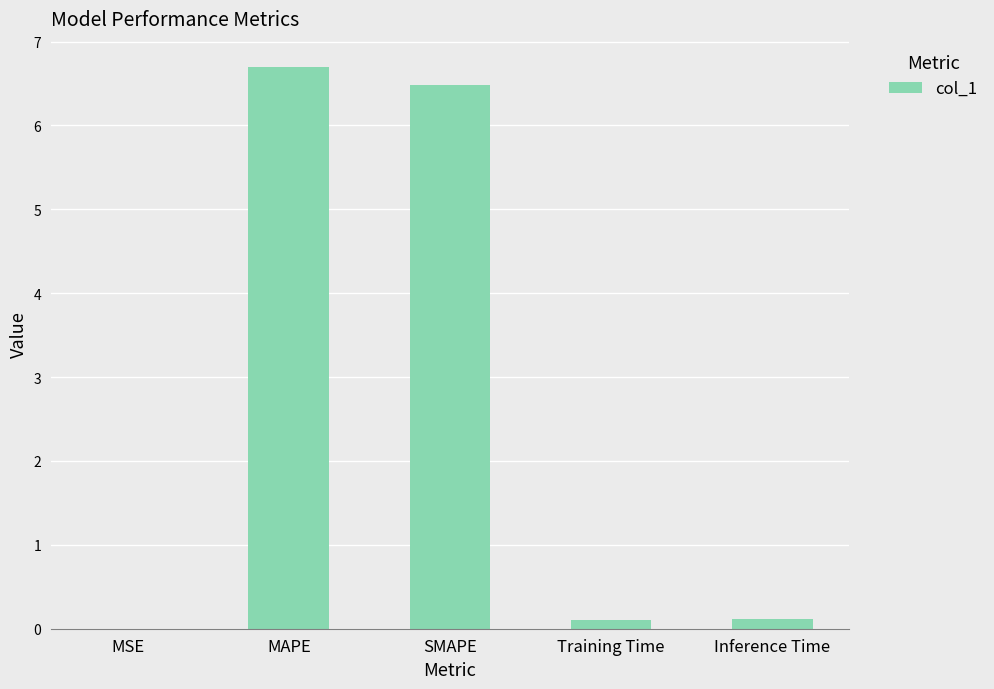

True or false: the data shows 9.9 at SMAPE.

False